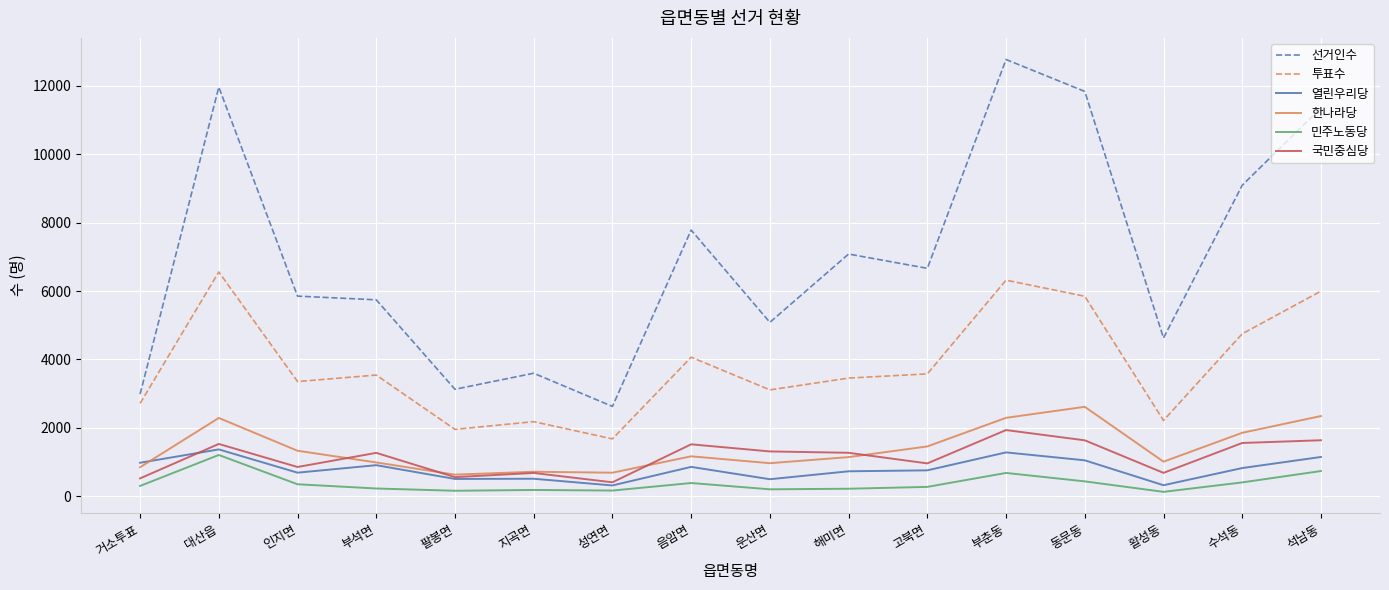

Where is the first local maximum for 선거인수?

대산읍